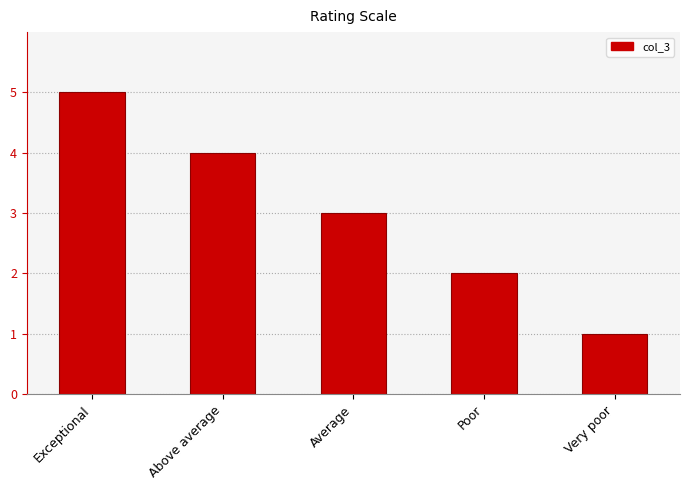

Are the bars horizontal?

No